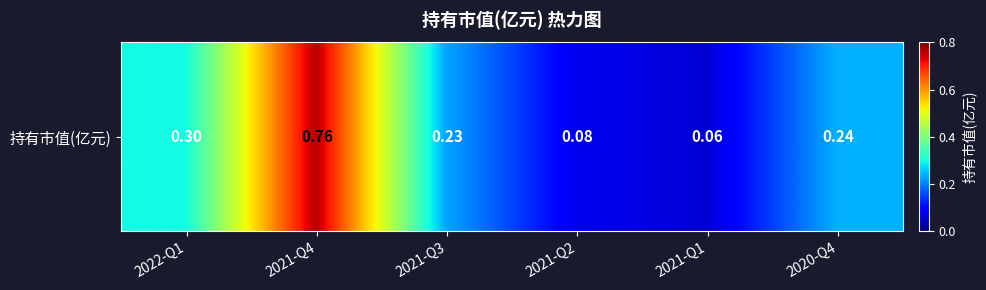

Rank the categories by value from highest to lowest.

2021-Q4, 2022-Q1, 2020-Q4, 2021-Q3, 2021-Q2, 2021-Q1